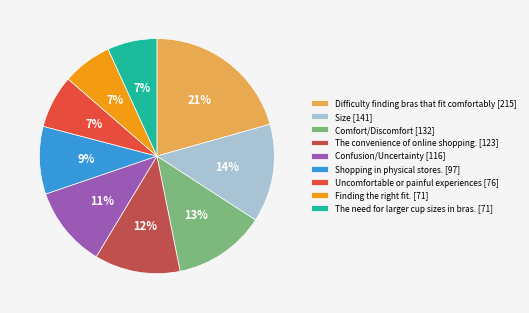

Between Confusion/Uncertainty and Uncomfortable or painful experiences, which is larger?

Confusion/Uncertainty